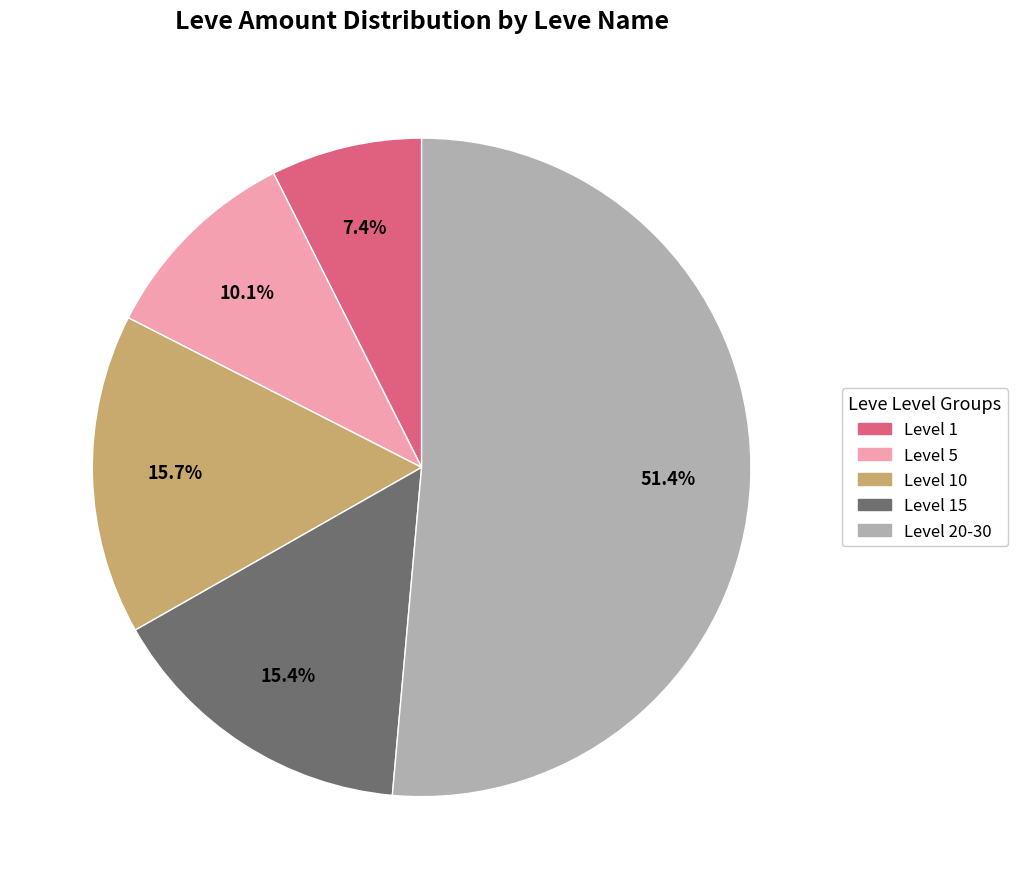

Is there any slice that represents more than half of the pie?

Yes